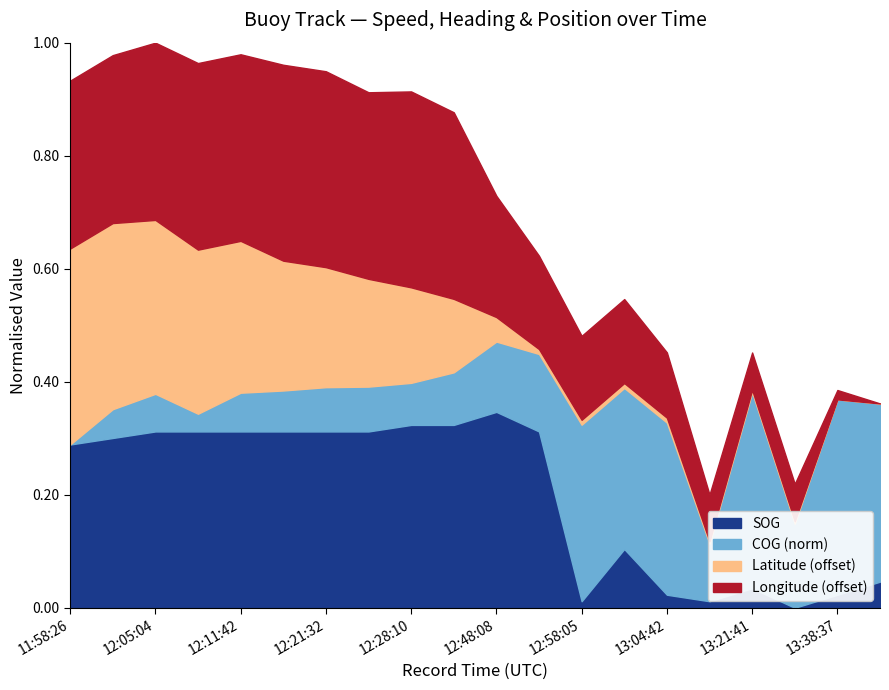

Is it true that COG (norm) equals 0.8 at 12:18:15?

False